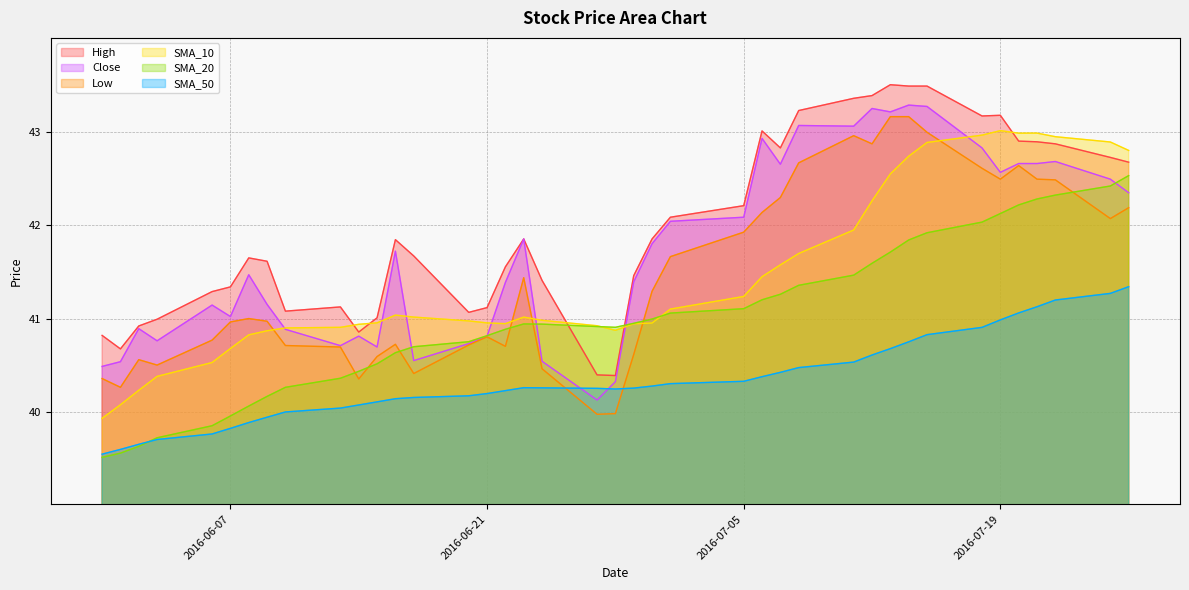

What is the highest value of the Low series?

43.2